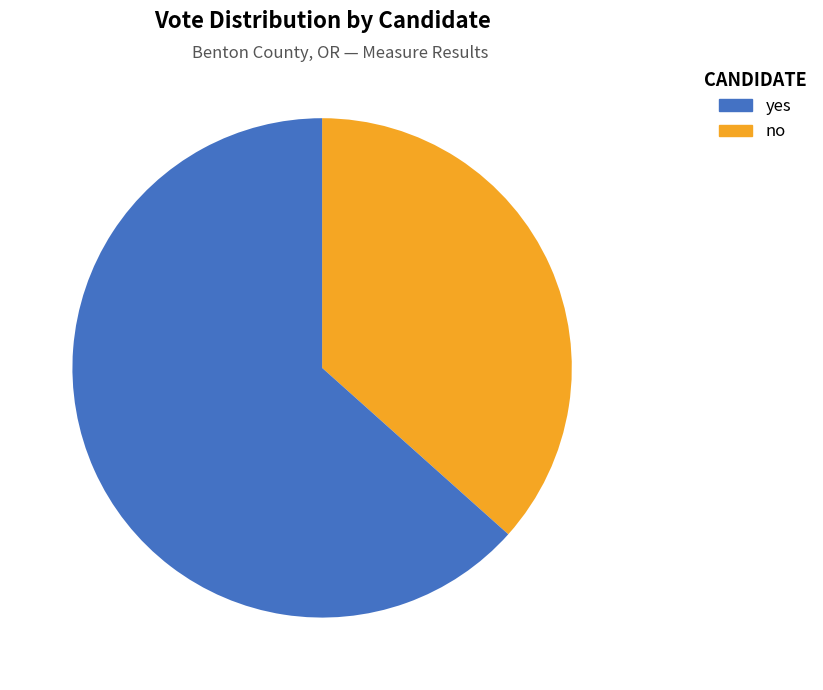

Count the number of slices in the pie.

2